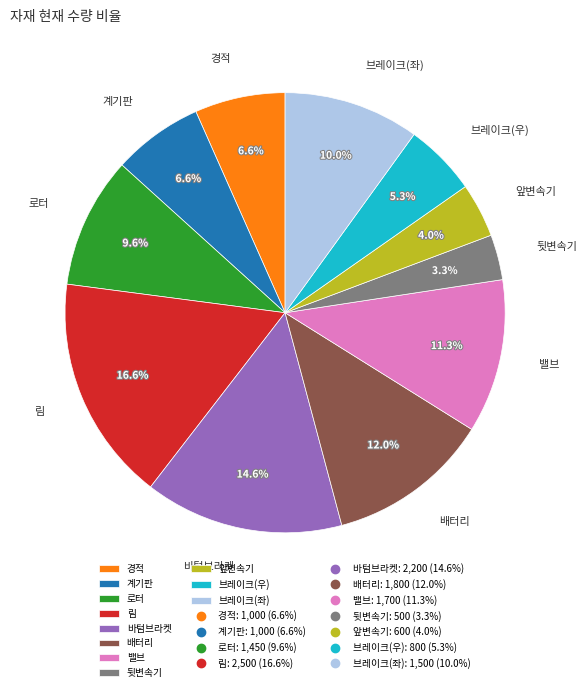

Do 바텀브라켓 and 브레이크(좌) together represent more than half of the pie?

No